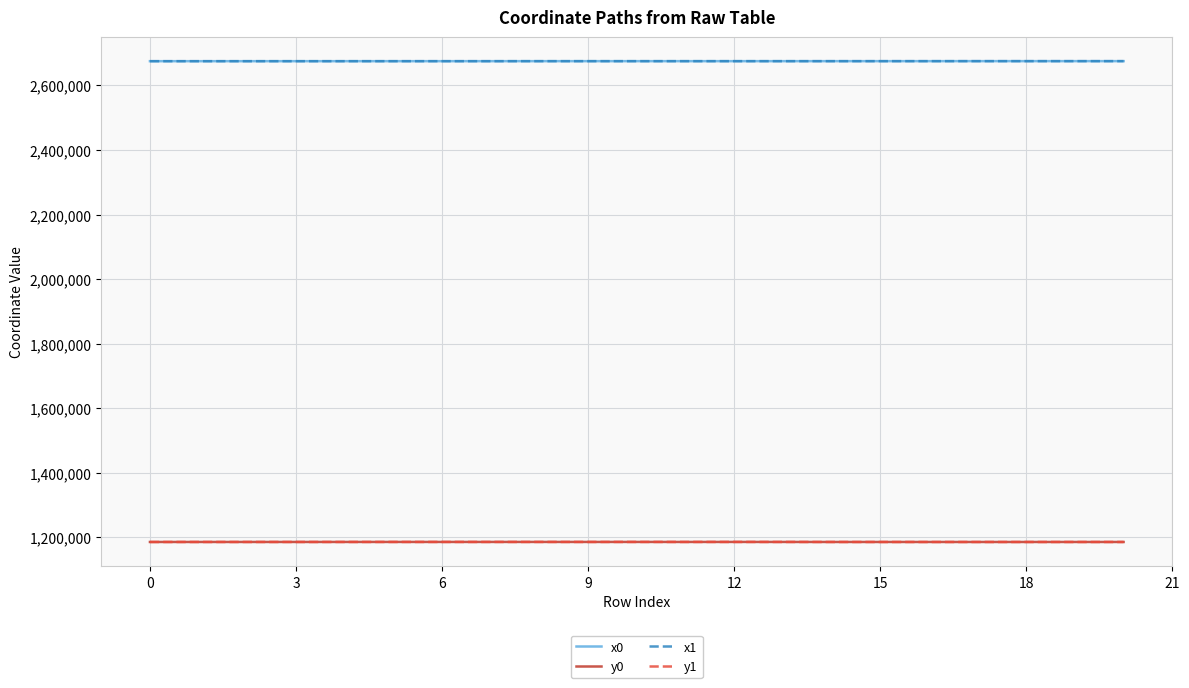

Does the chart display data point markers on the line(s)?

No